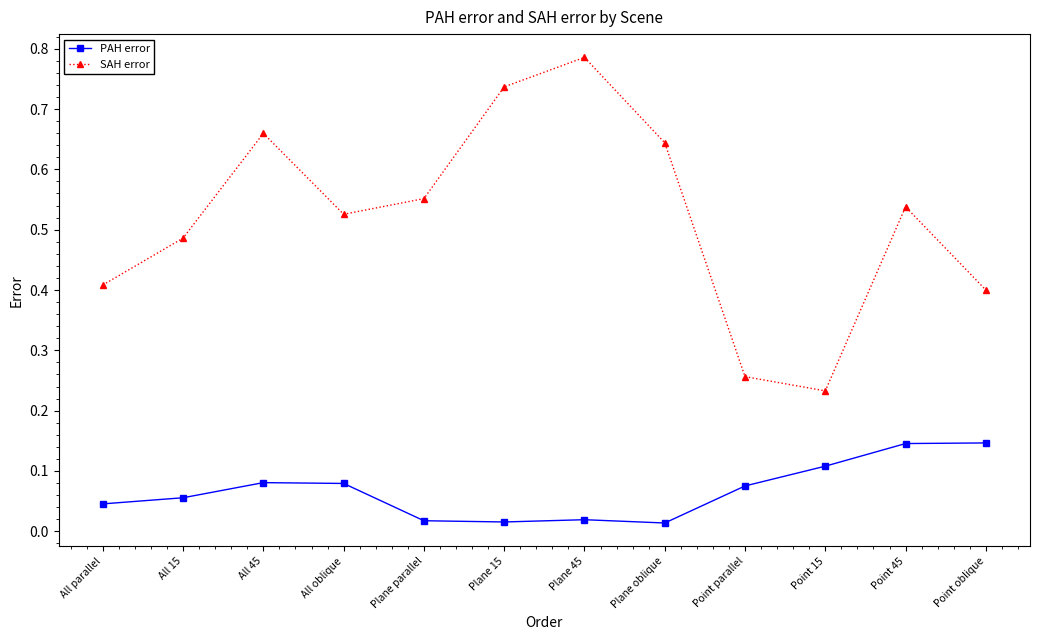

In PAH error, how many points are higher than both neighbors (excluding endpoints)?

2